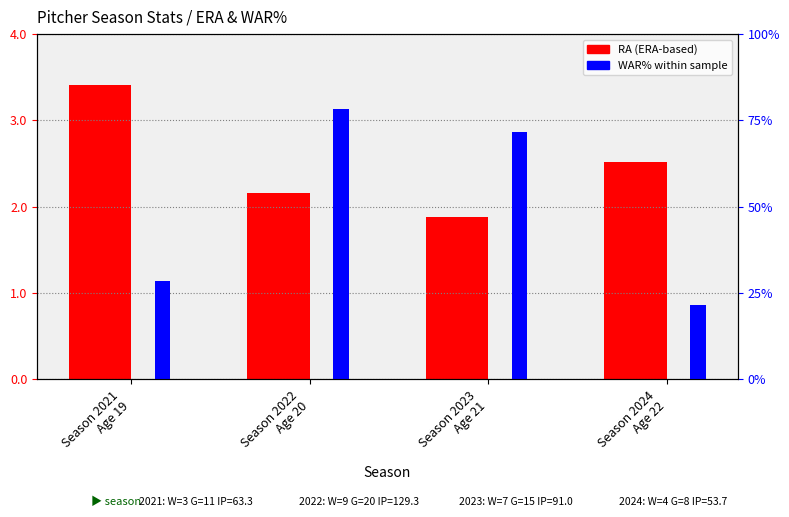

What value does the WAR% (normalized) series have at Season 2021
Age 19?

28.3